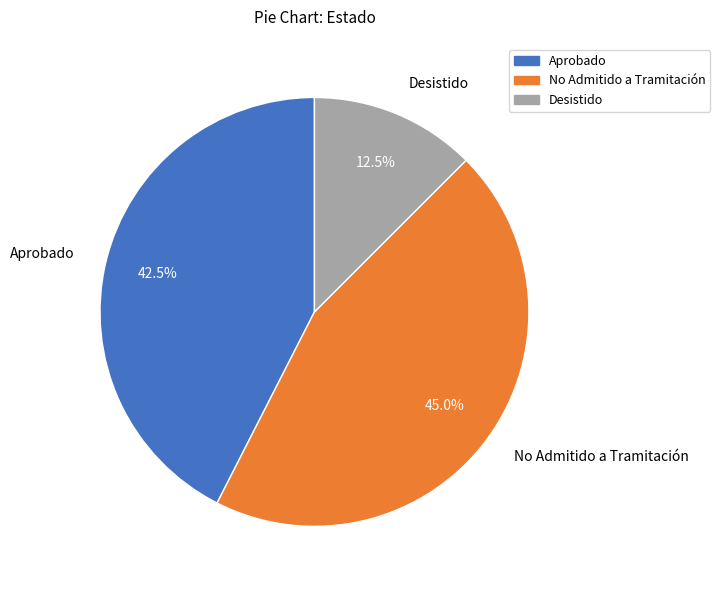

To the nearest percent, what percentage of the pie is No Admitido a Tramitación?

45%